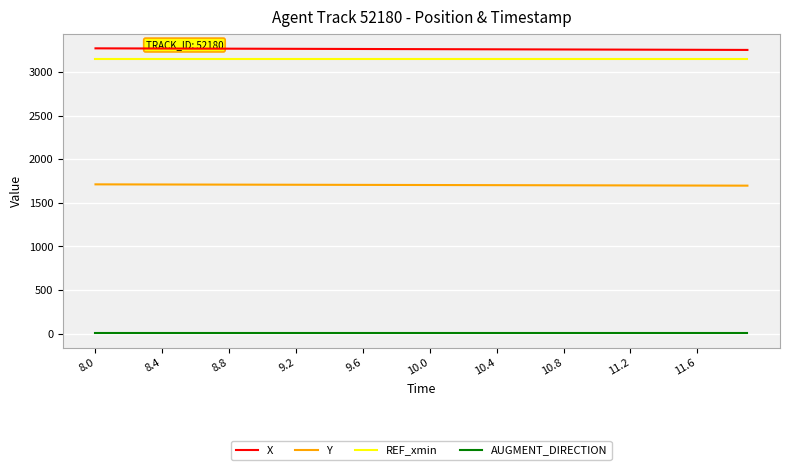

What is the maximum value for REF_xmin?

3158.3